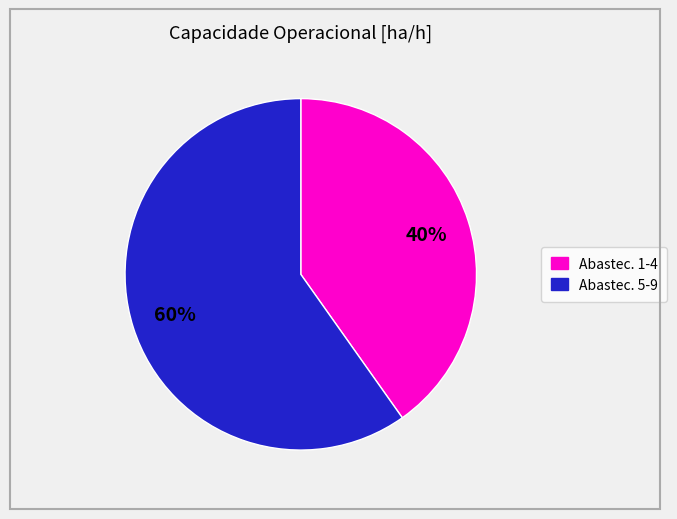

How many segments does this pie chart have?

2